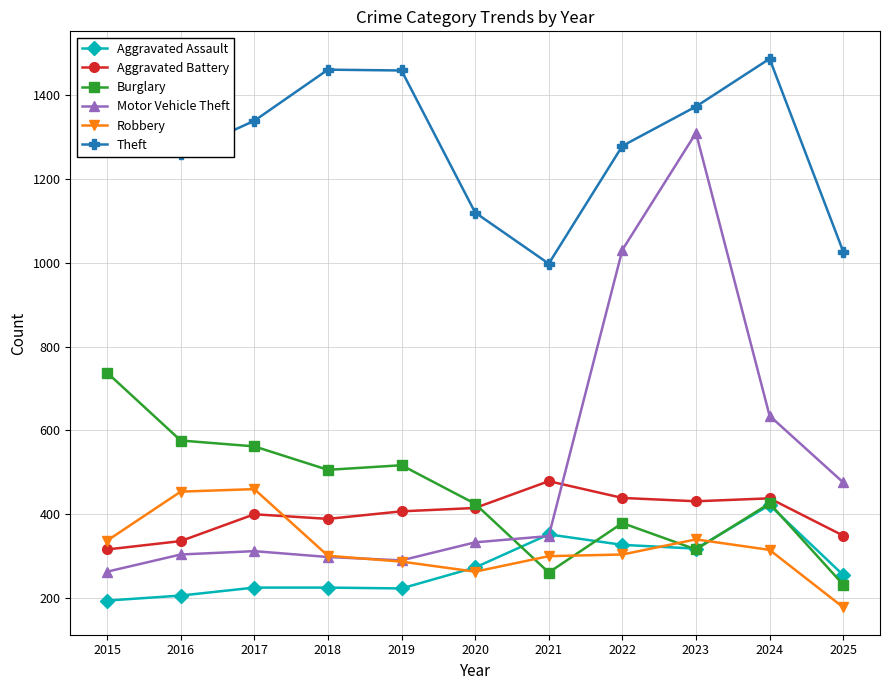

How many lines are shown in the chart?

6